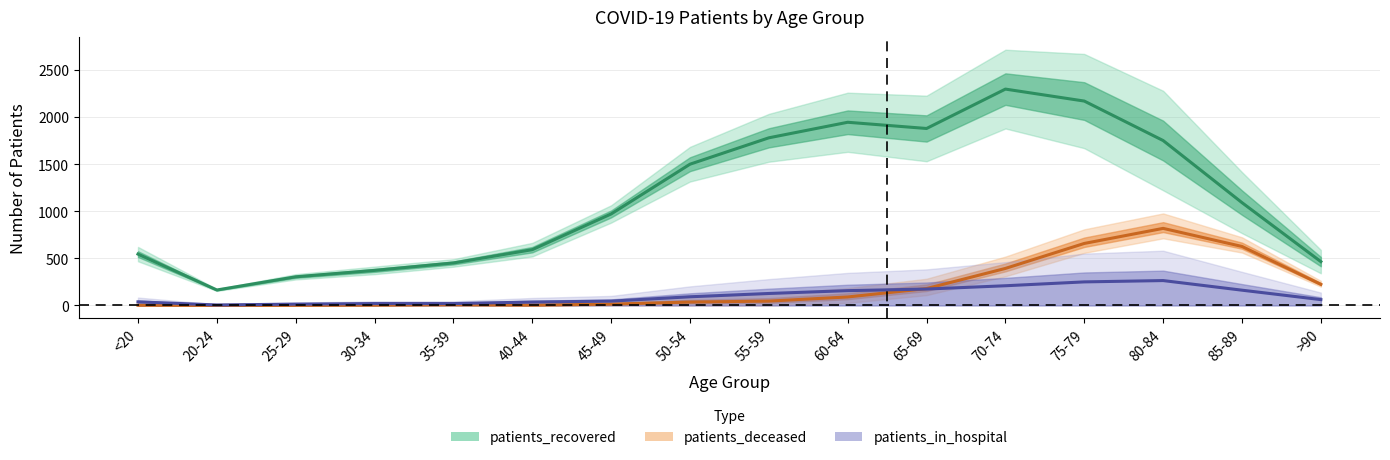

Which series has the largest total across all categories?

patients_recovered